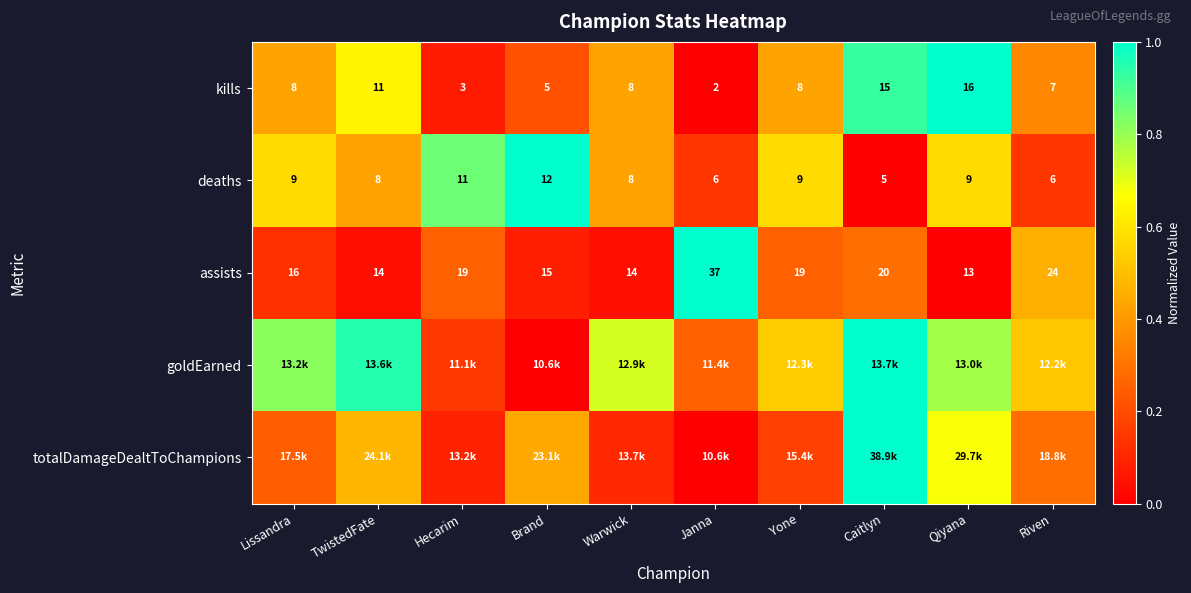

Is the value of deaths at Janna greater than the value of assists at Riven?

No